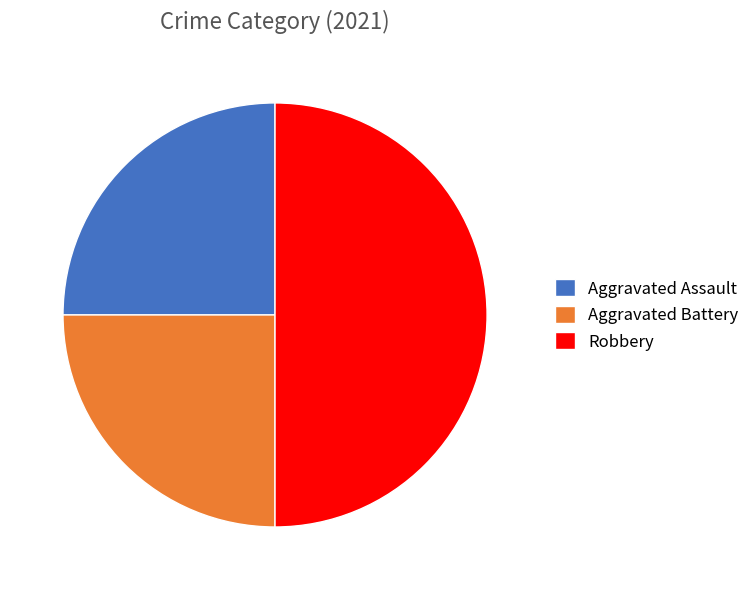

The Robbery slice represents 50% of the pie. True or false?

True